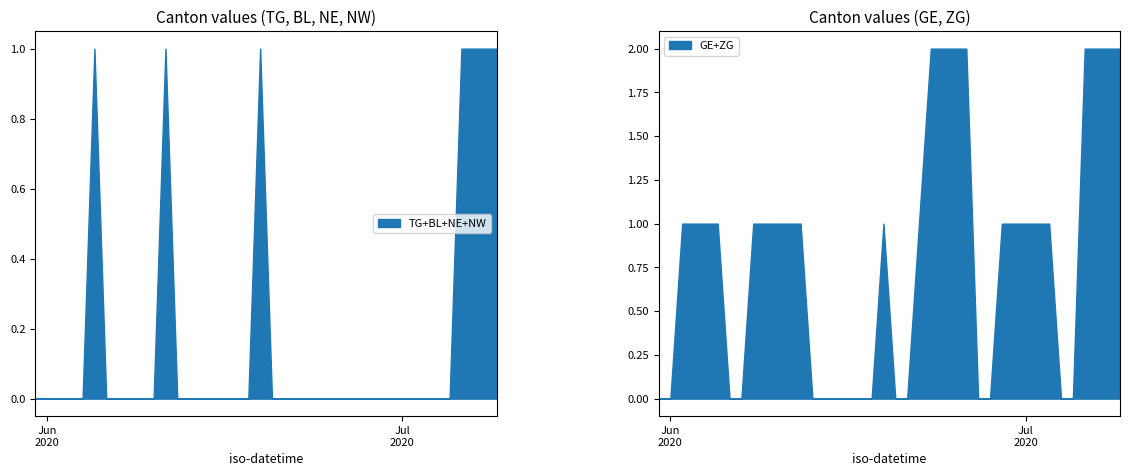

How many GE values are between 0 and 1?

32